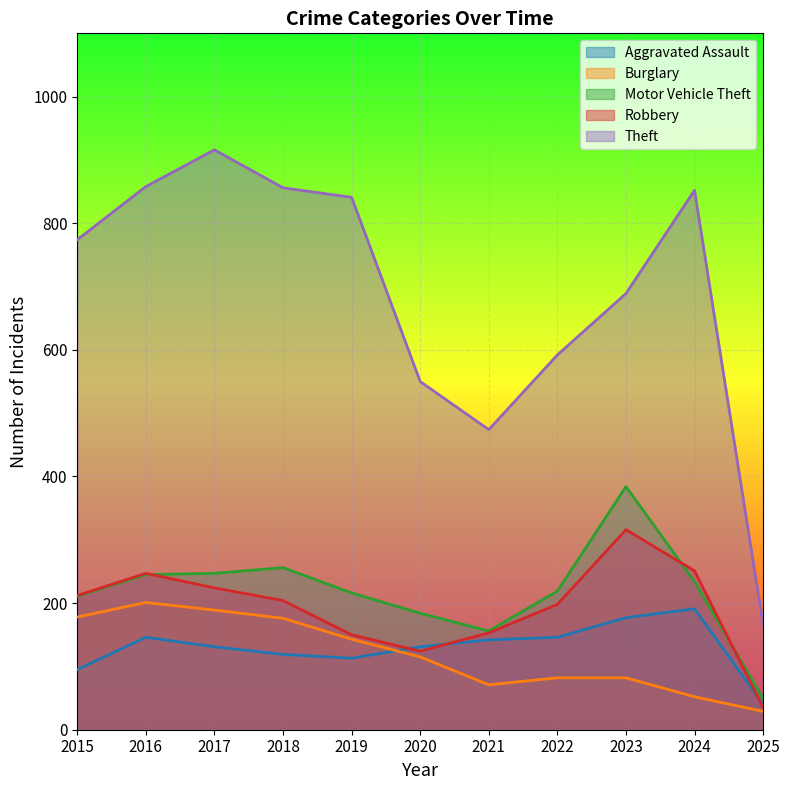

True or false: Theft has a value of 1192 at 2015.

False